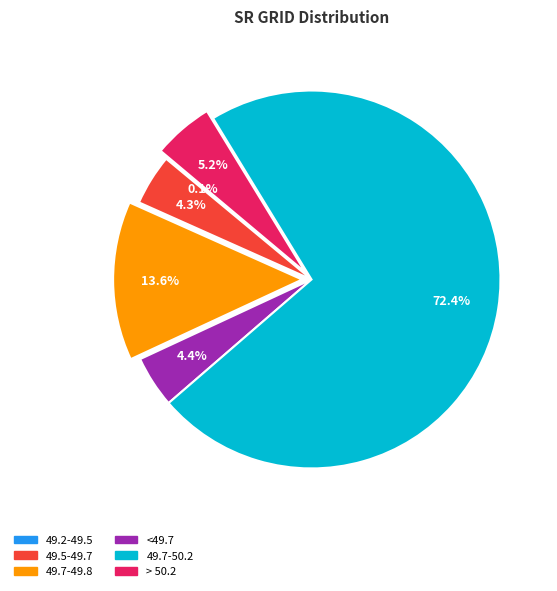

Is there a majority slice in this chart?

Yes